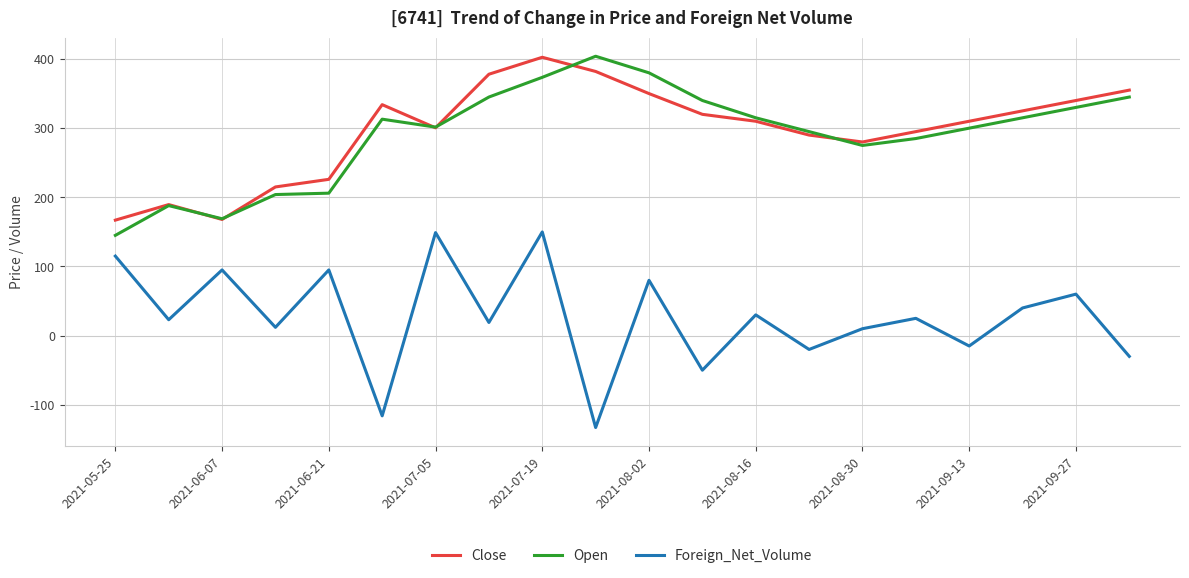

True or false: Foreign_Net_Volume and Close cross at least once.

False